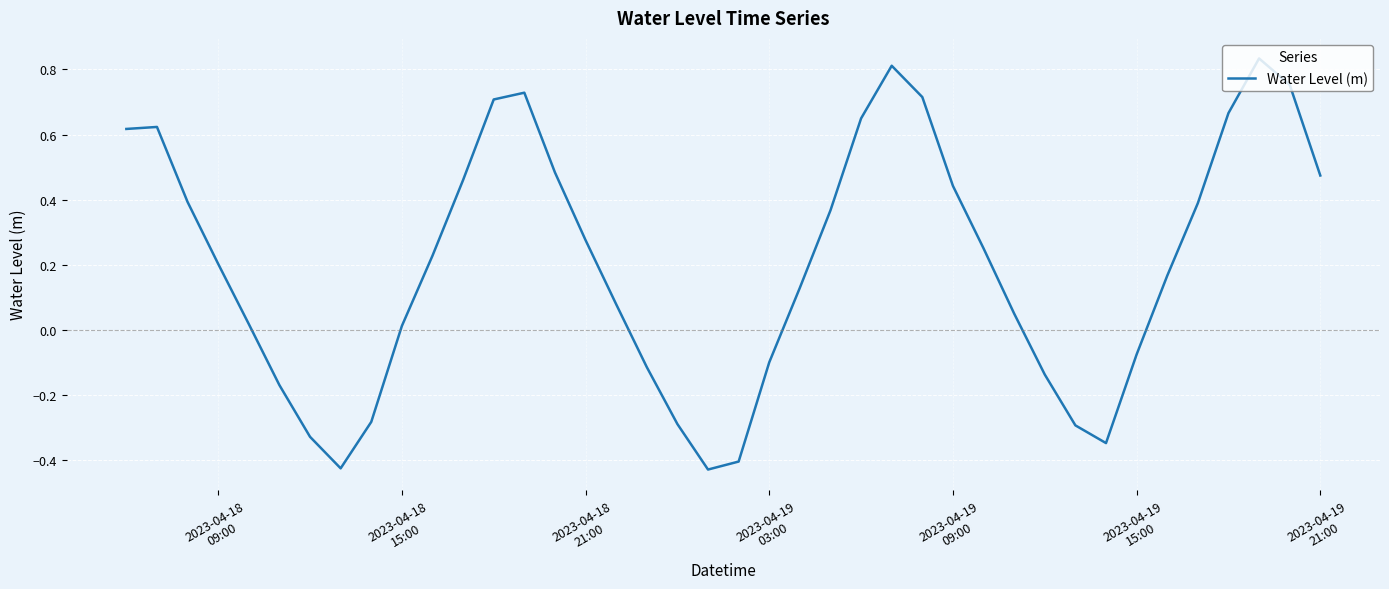

How many values are below zero?

13